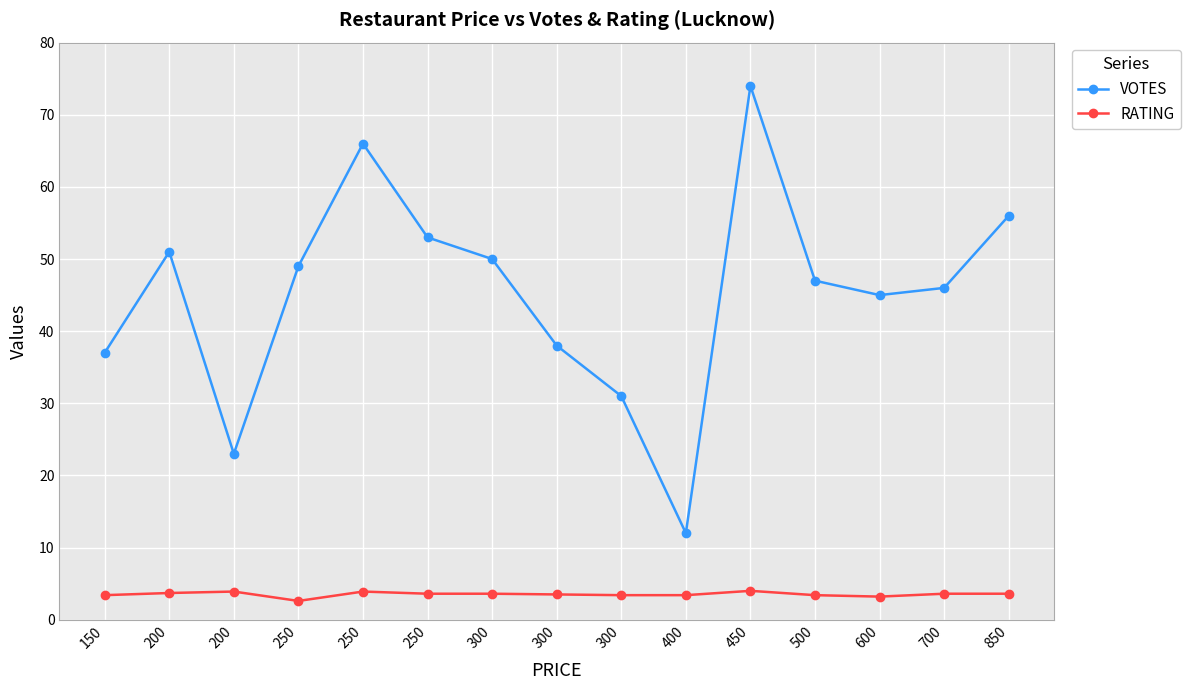

Where is the first local maximum for RATING?

200